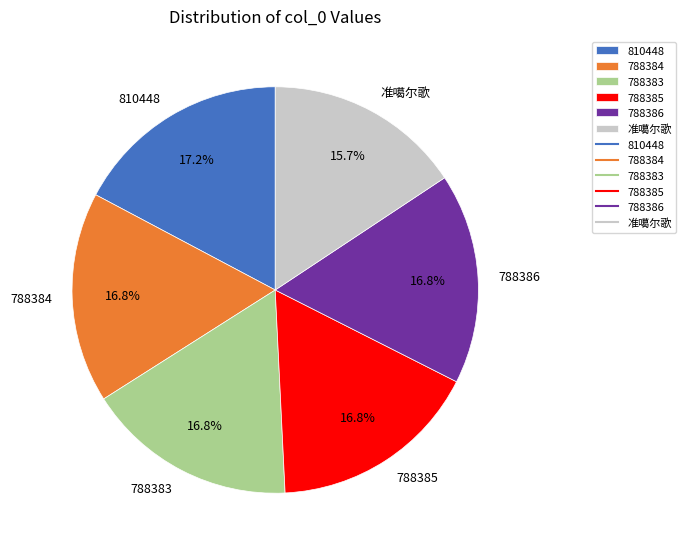

How many segments does this pie chart have?

6